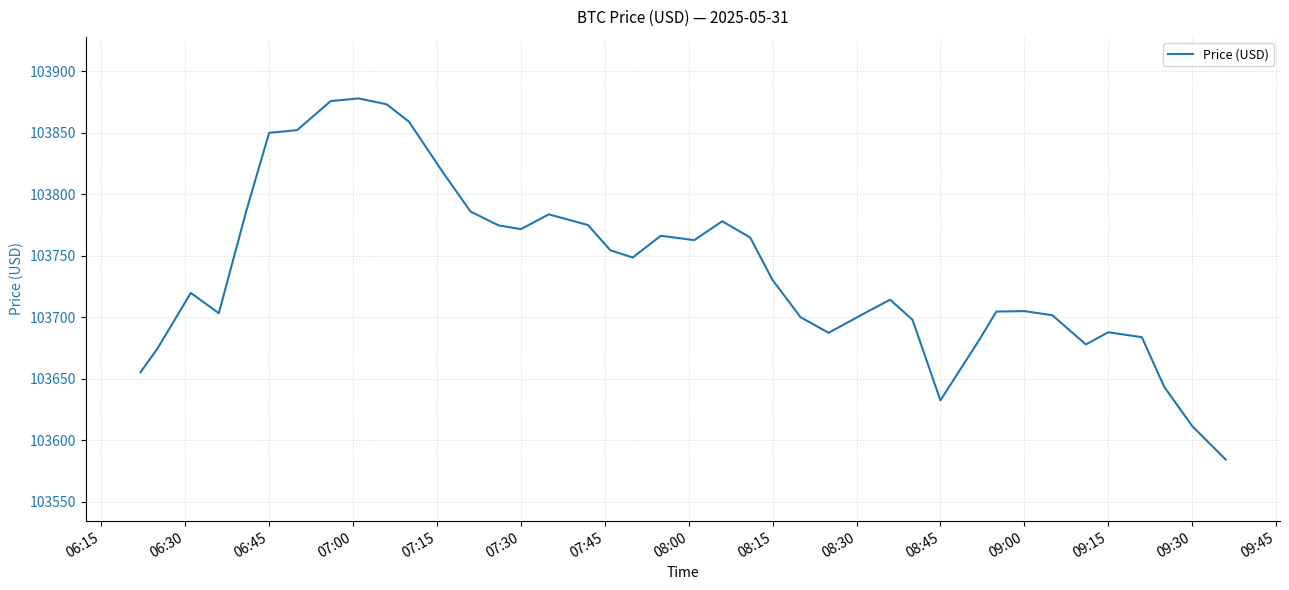

Does the chart display data point markers on the line(s)?

No